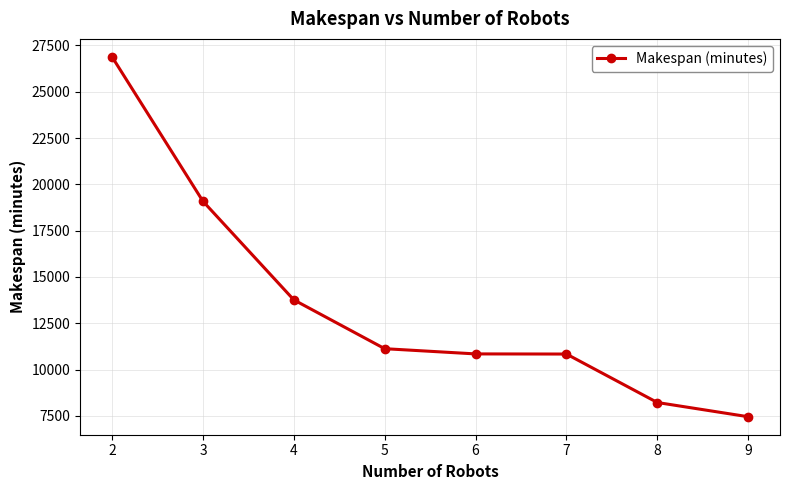

True or false: the data shows 47255 at 2.

False